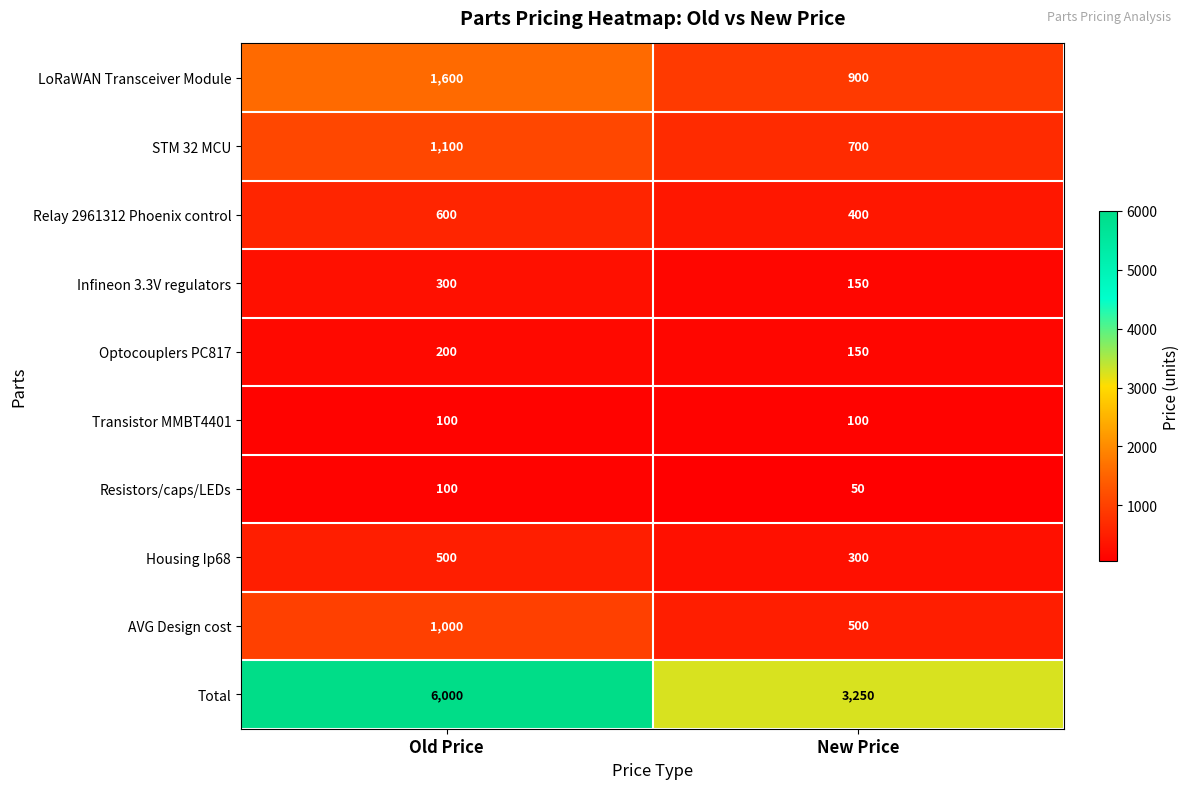

Which category has the lowest value across all series?

New Price